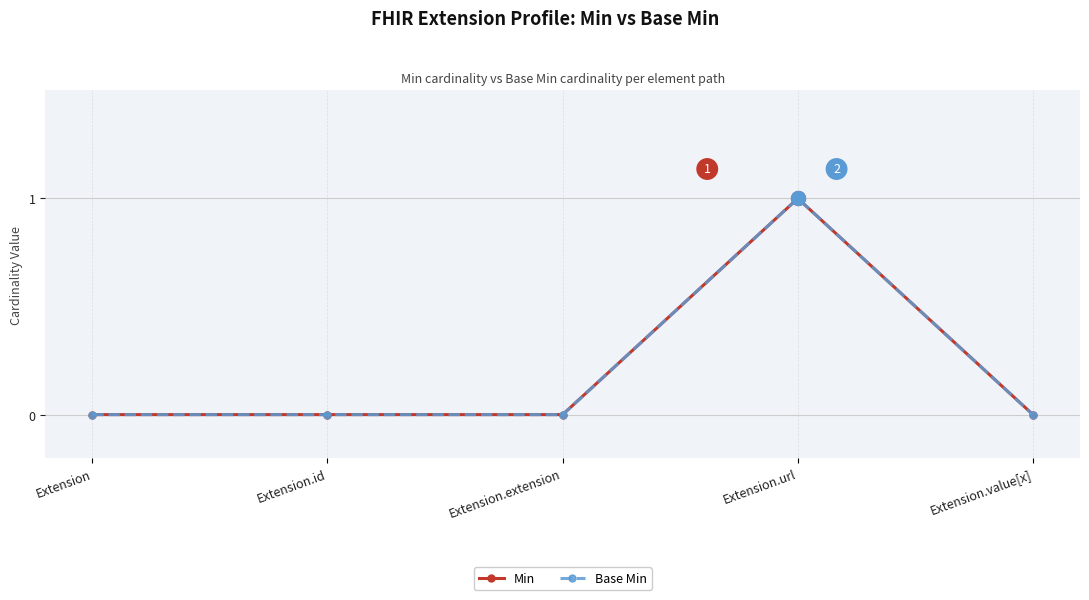

True or false: Base Min and Min cross at least once.

False